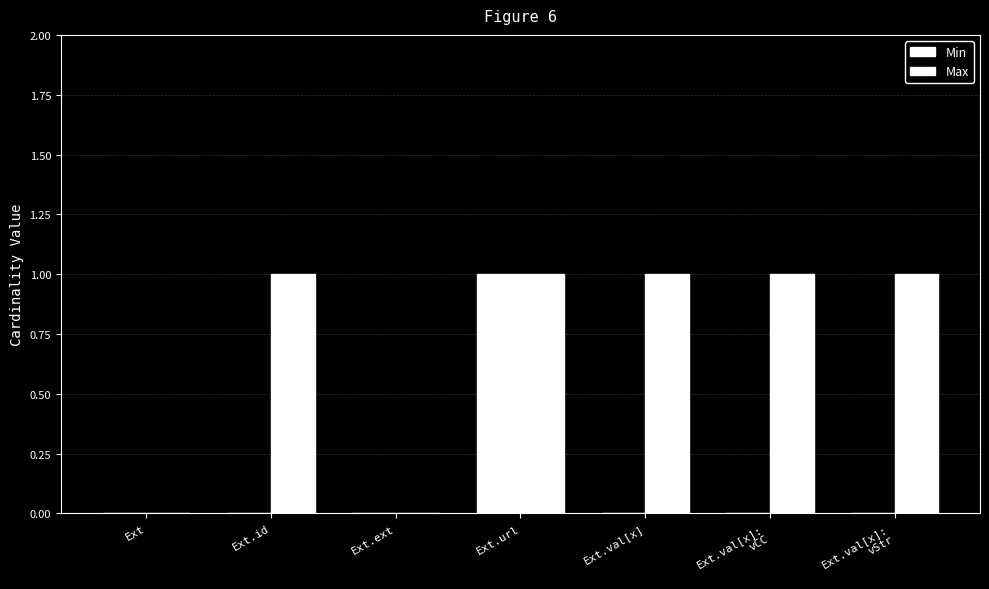

Does the chart contain stacked bars?

No